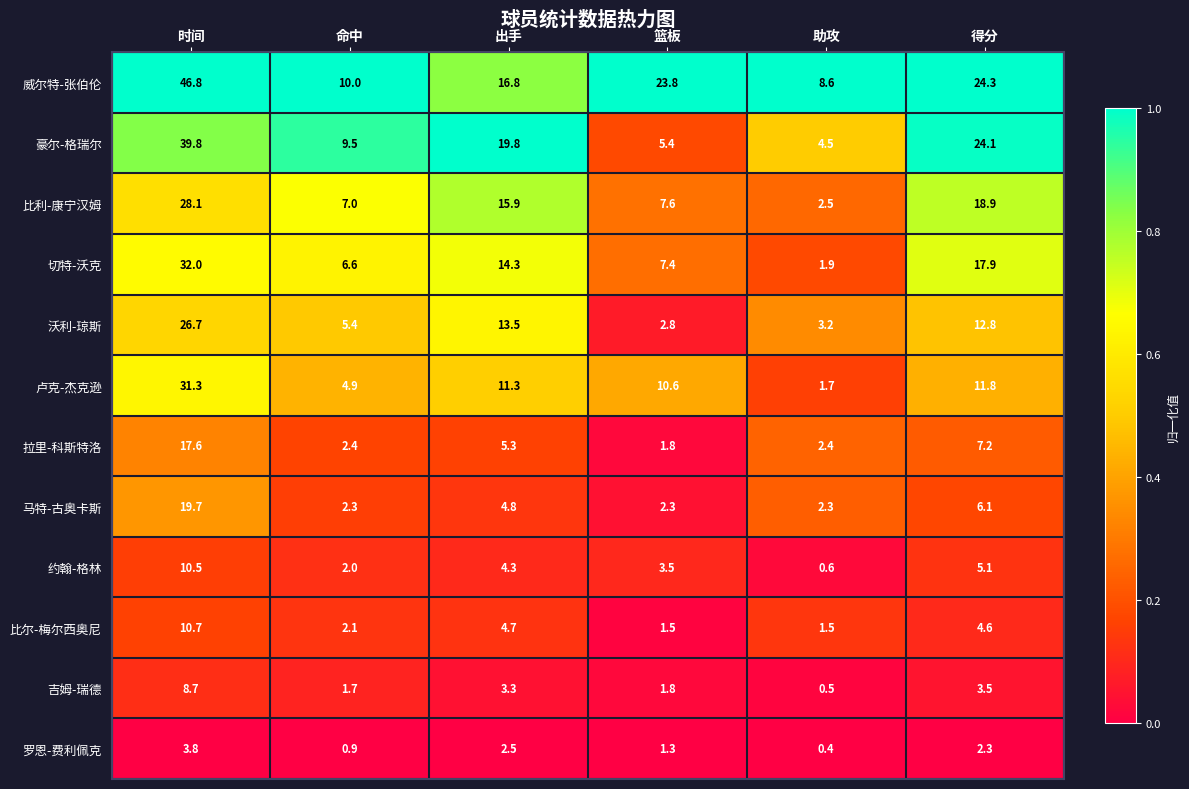

Which series changed the most between 命中 and 助攻?

豪尔-格瑞尔